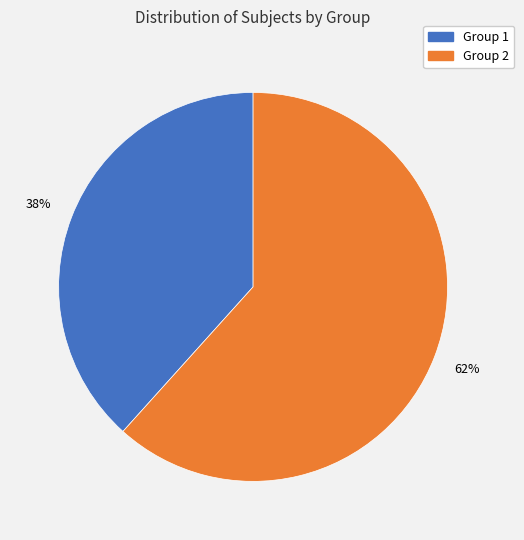

Which category accounts for the majority?

Group 2